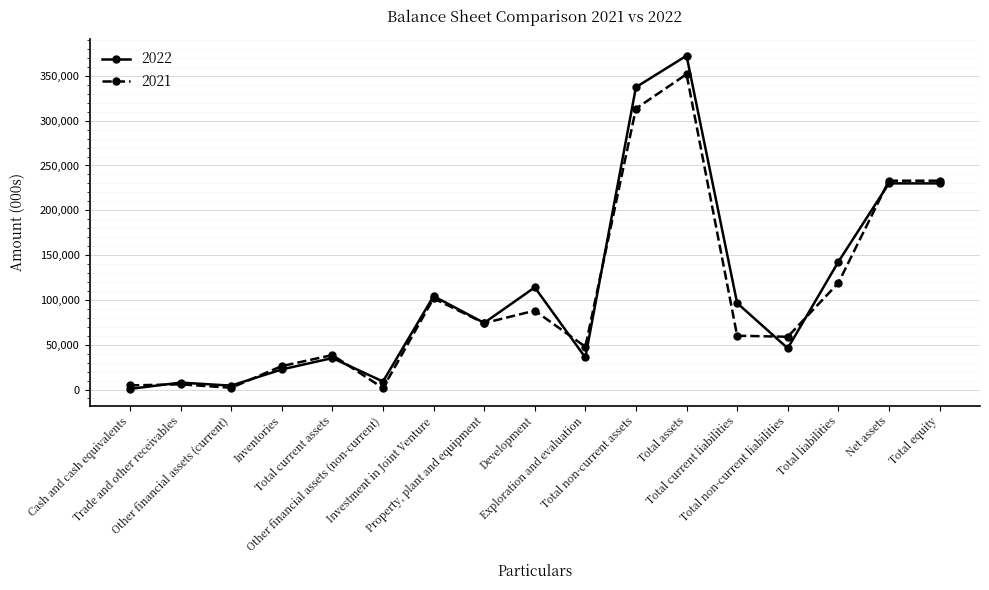

Is this an area chart (filled region under the line)?

No